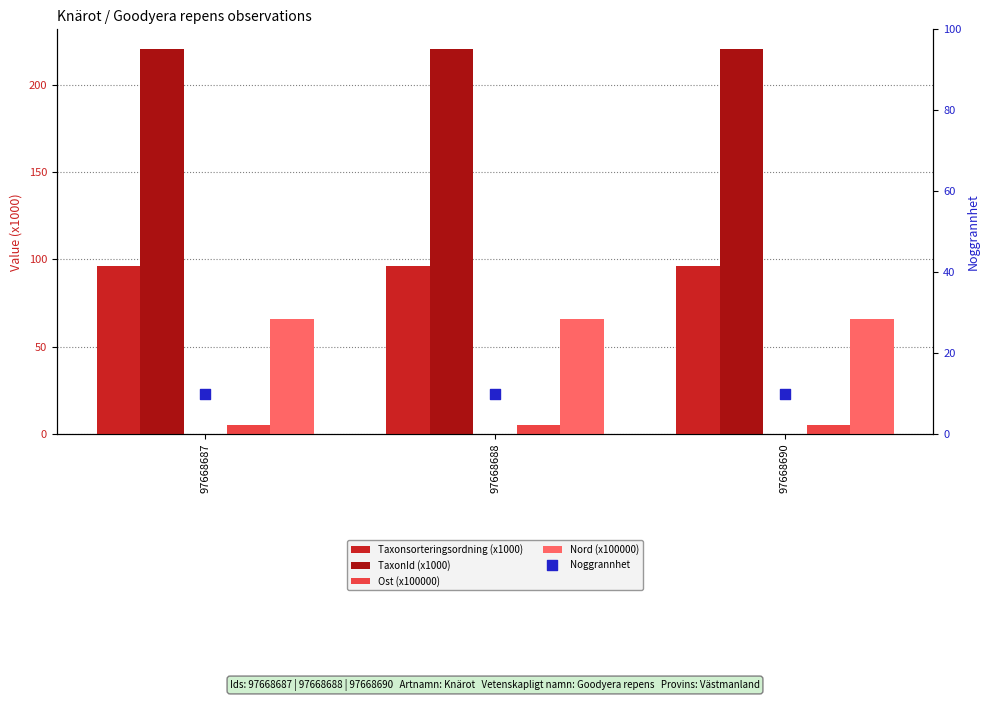

At which category is the sum across all series the highest?

97668687